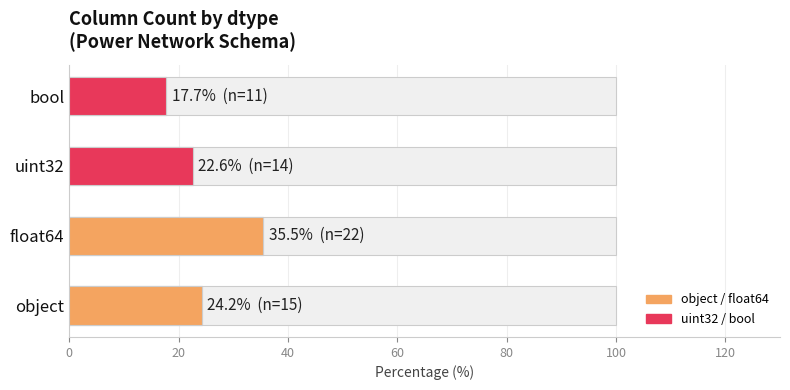

Are the bars grouped side by side (vs. stacked)?

No